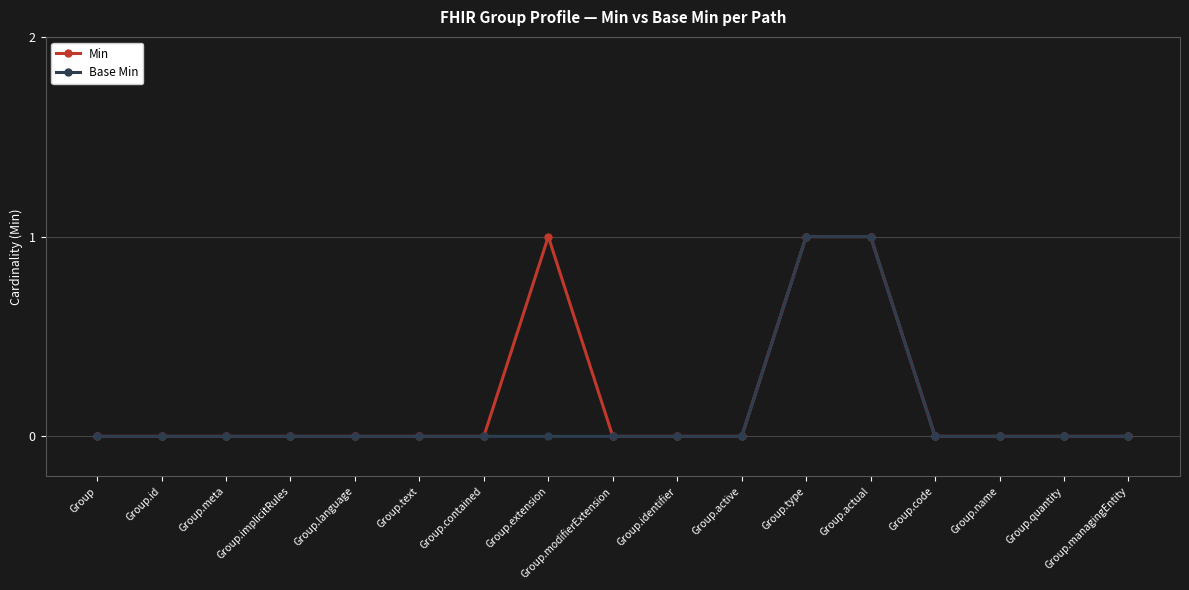

How many series are shown in this chart?

2